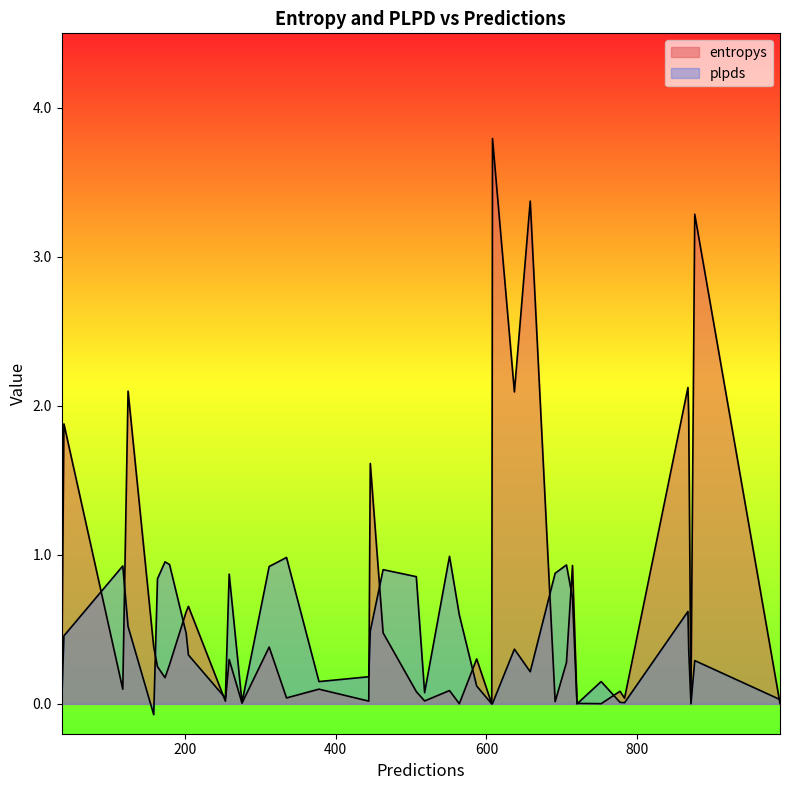

At which category is the sum across all series the highest?

608